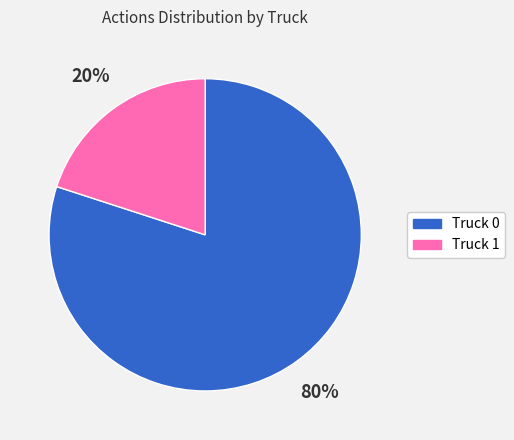

What is the majority slice?

Truck 0